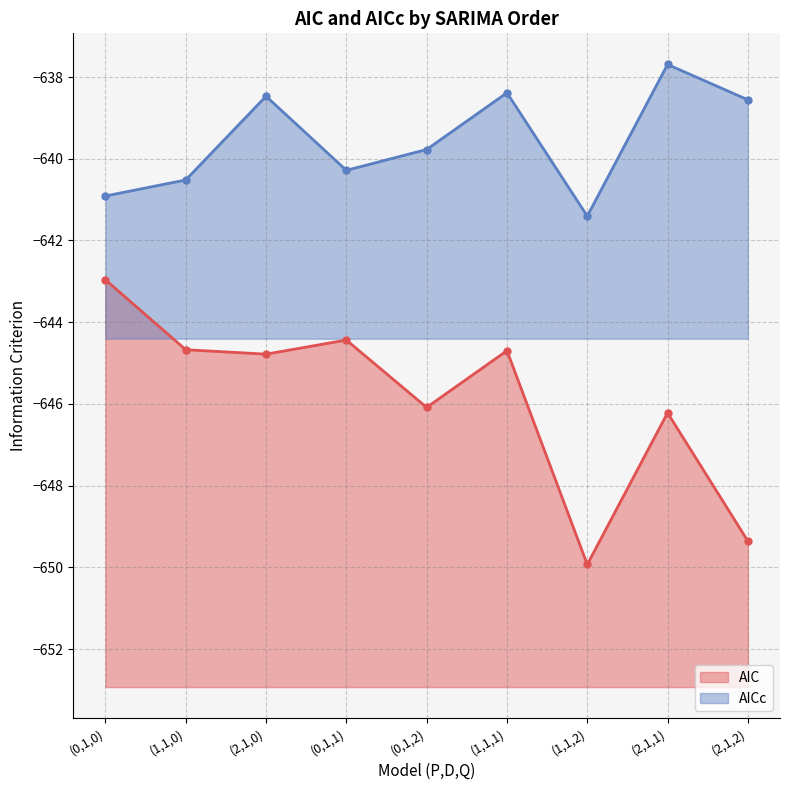

What is the average value of the AICc series?

-639.6